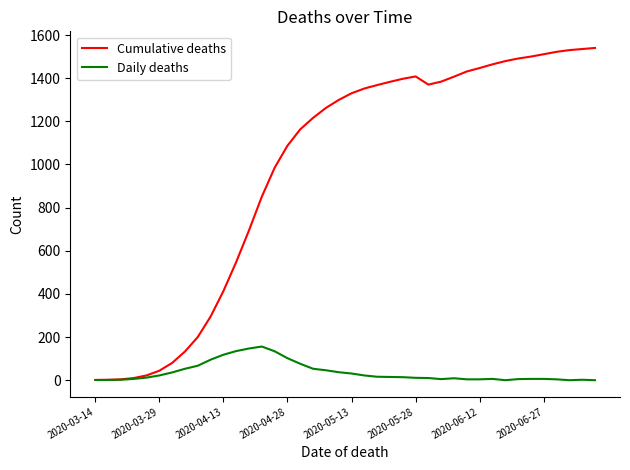

What is the maximum value shown in the chart?

1540